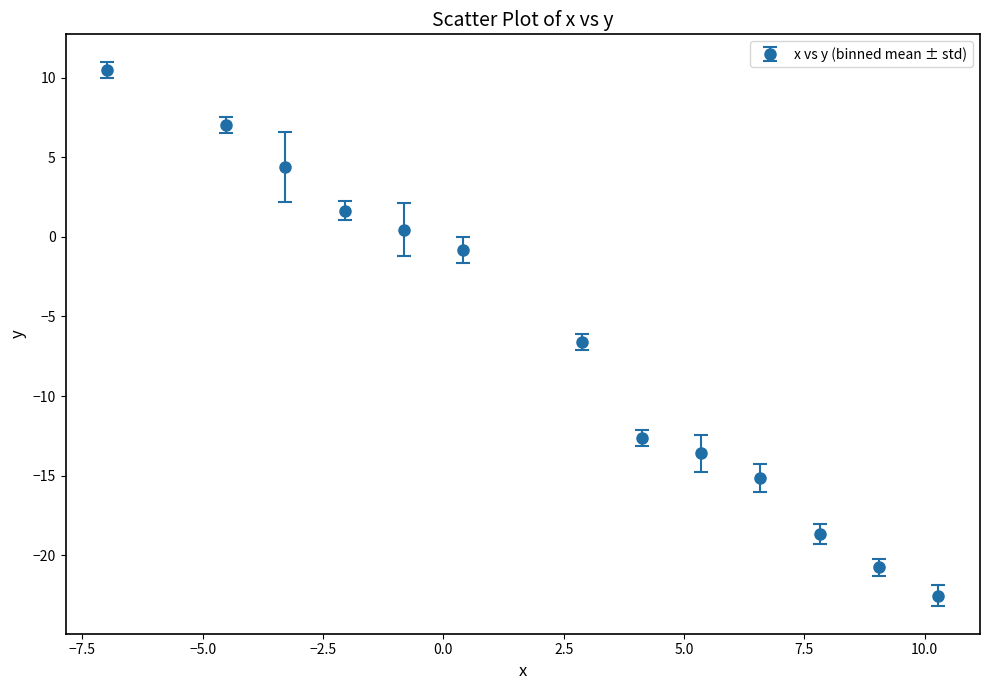

True or false: the data has more than 1 interior local peaks.

False